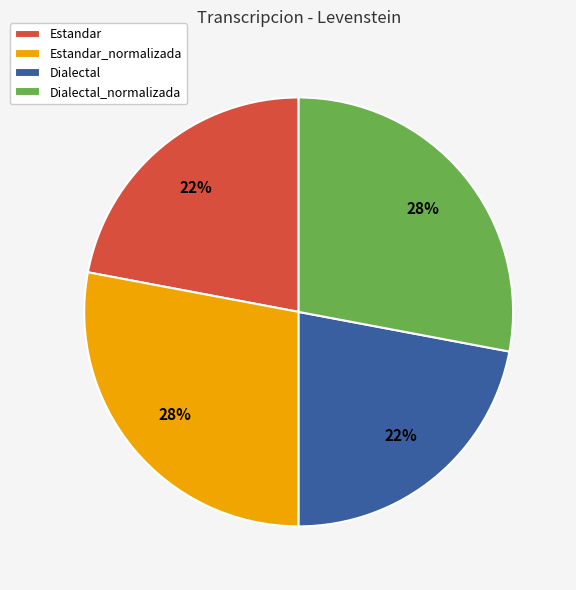

What percentage is the Estandar_normalizada slice, to the nearest percent?

28%